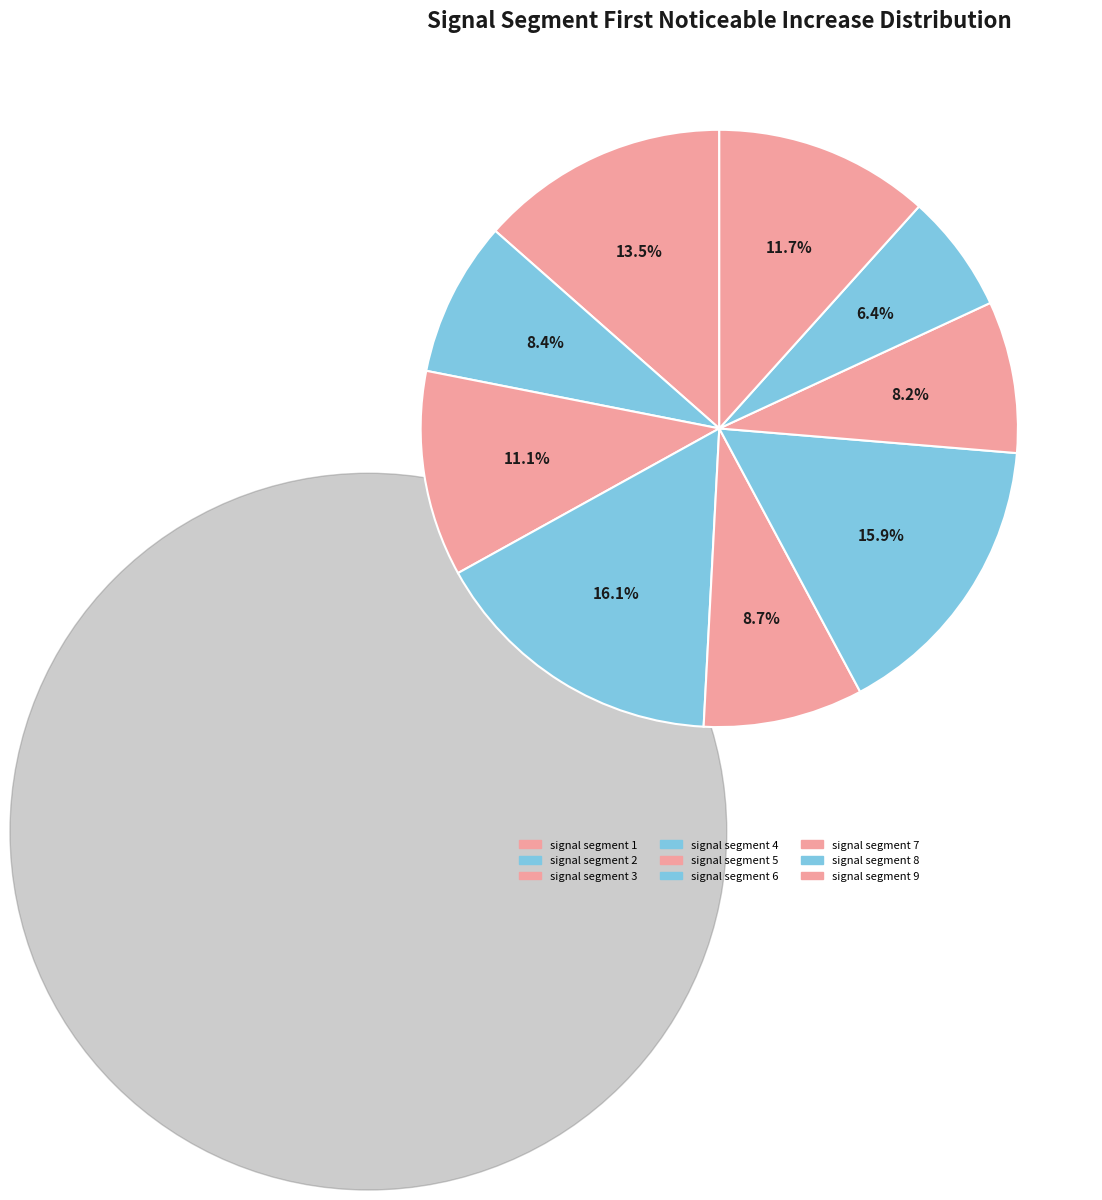

What percentage do signal segment 4 and signal segment 9 together represent?

27.8%